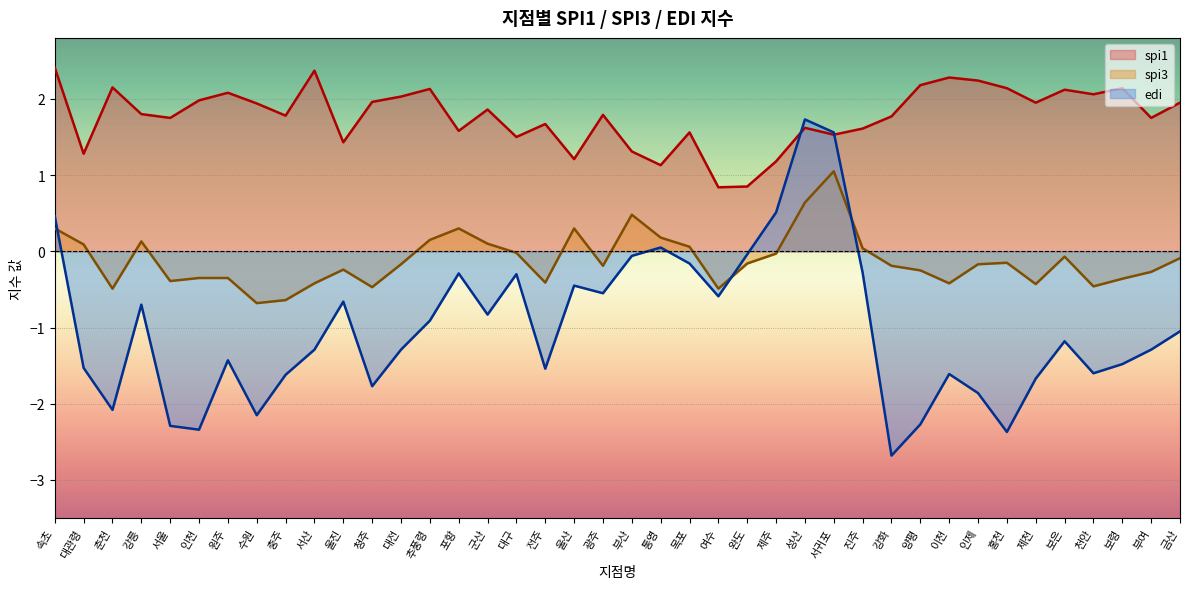

True or false: edi and spi3 intersect in this chart.

True